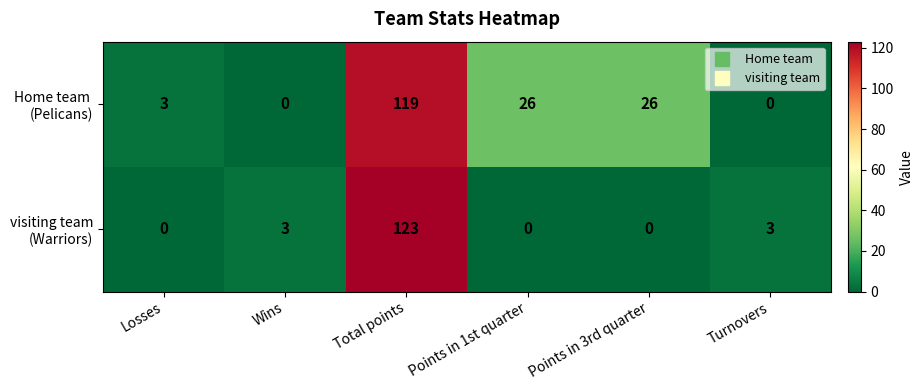

What is the spread (max minus min) of values at Points in 3rd quarter?

26